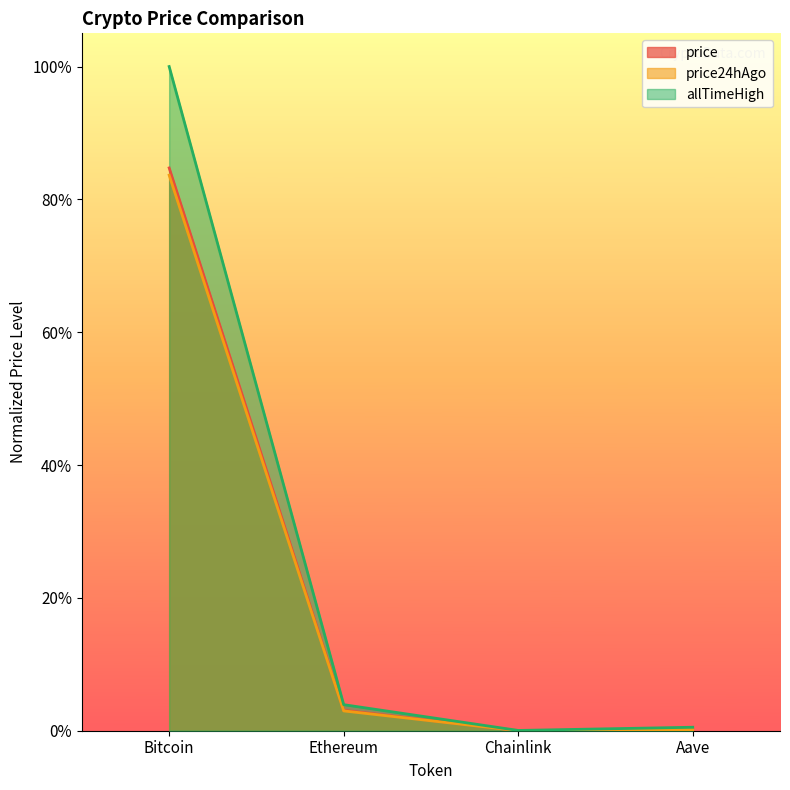

At how many categories does at least one series exceed 0?

4